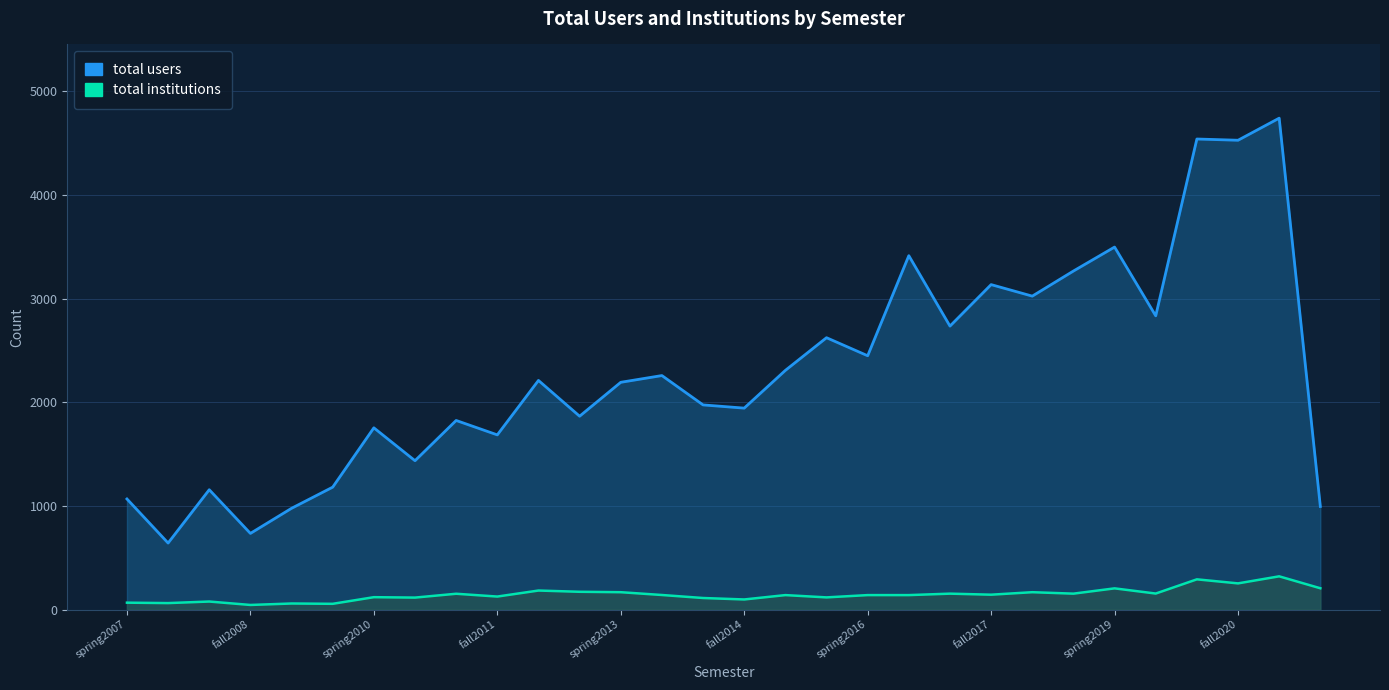

True or false: total users and total institutions intersect in this chart.

False